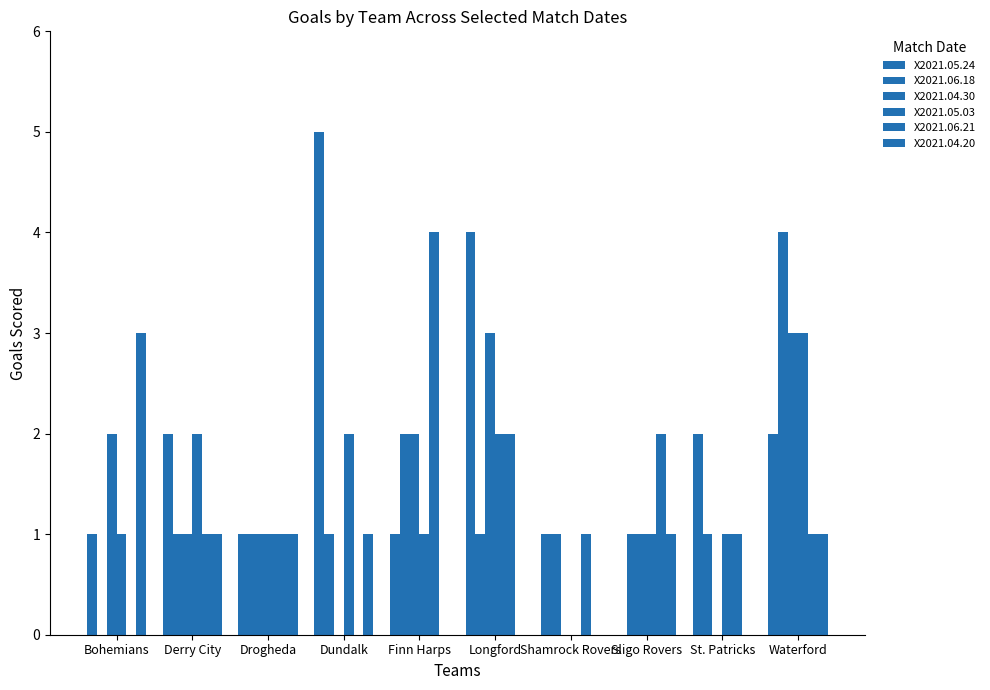

How many groups of bars are there?

10